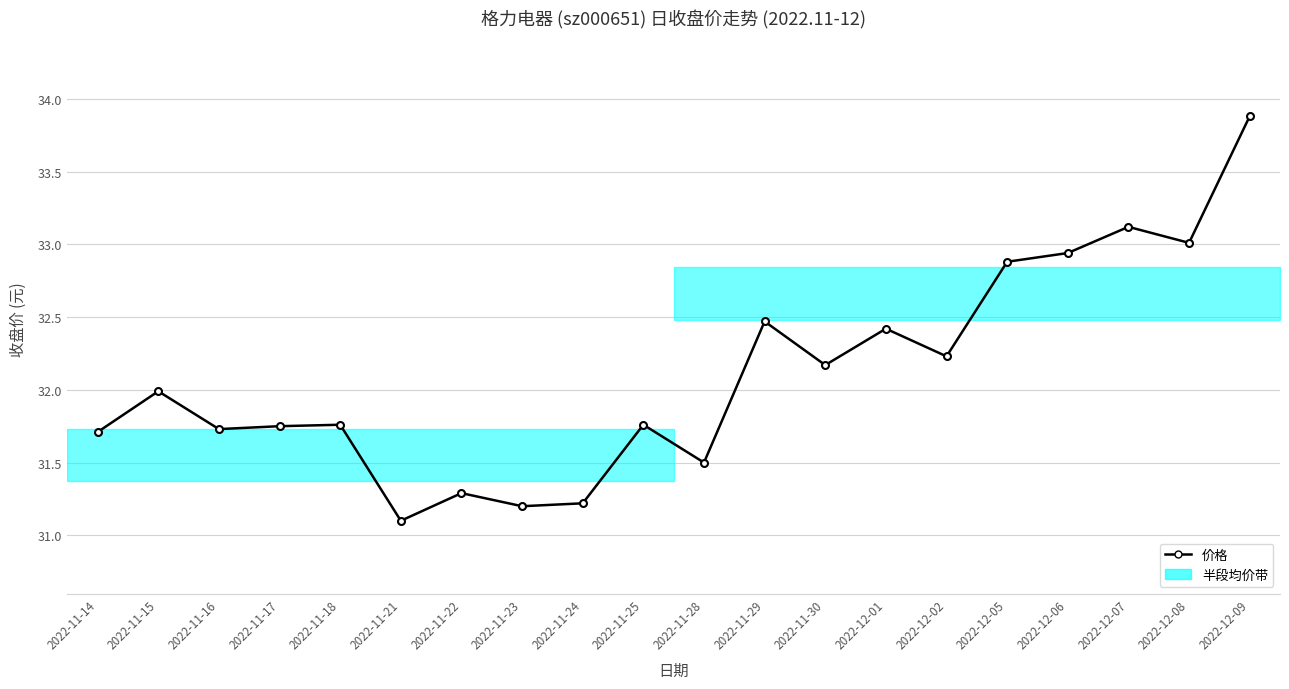

Rank the categories by value from highest to lowest.

2022-12-09, 2022-12-07, 2022-12-08, 2022-12-06, 2022-12-05, 2022-11-29, 2022-12-01, 2022-12-02, 2022-11-30, 2022-11-15, 2022-11-18, 2022-11-25, 2022-11-17, 2022-11-16, 2022-11-14, 2022-11-28, 2022-11-22, 2022-11-24, 2022-11-23, 2022-11-21